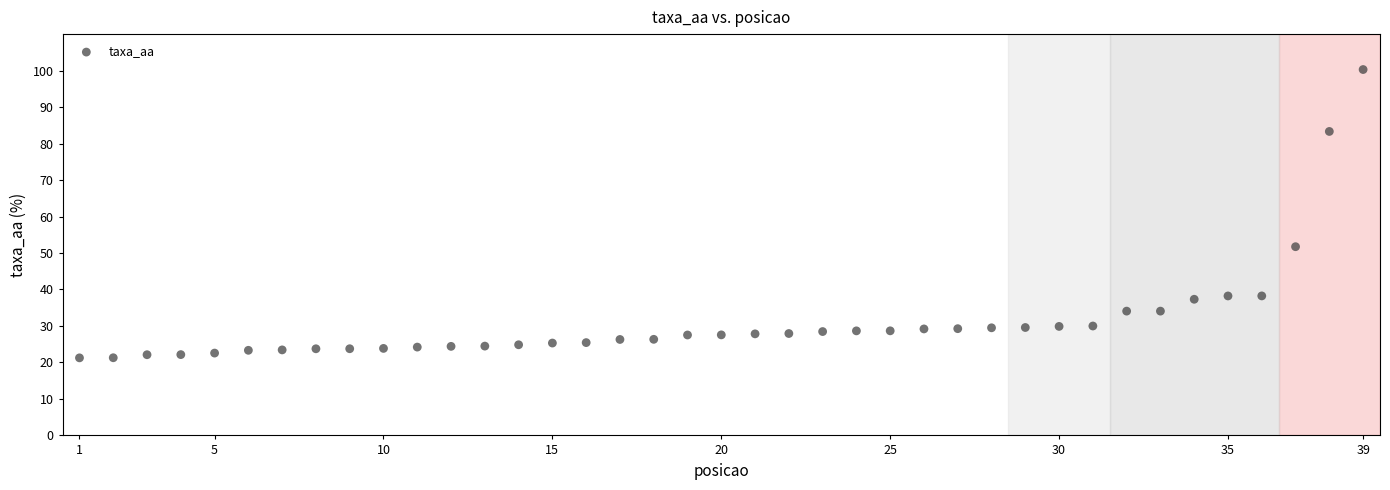

What Y value in the scatter plot is closest to 60?

51.7